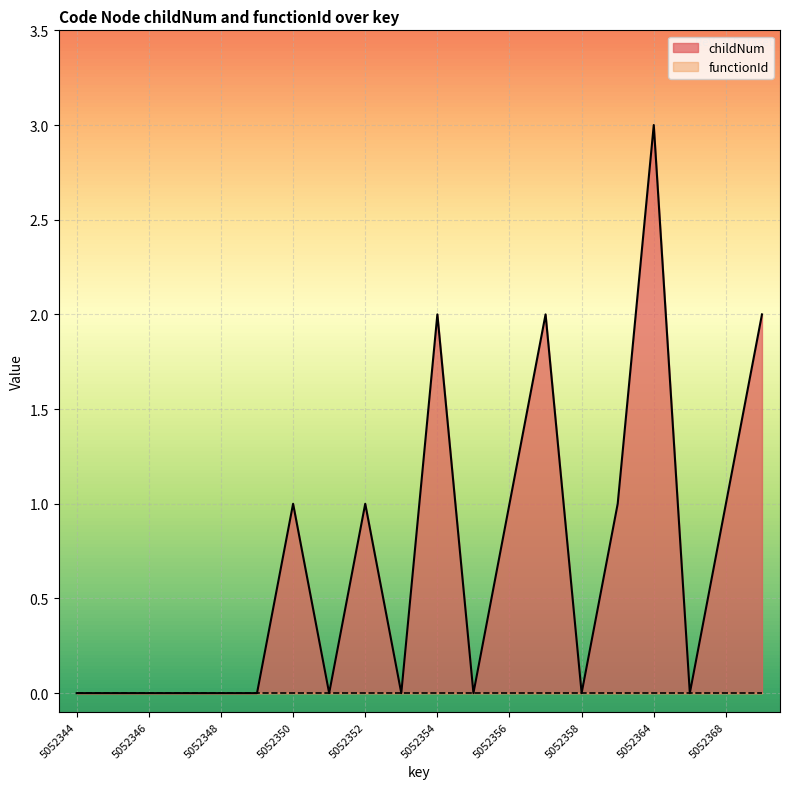

List the labels in order of value, smallest first.

5052344, 5052345, 5052346, 5052347, 5052348, 5052349, 5052351, 5052353, 5052355, 5052358, 5052365, 5052350, 5052352, 5052356, 5052359, 5052368, 5052354, 5052357, 5052371, 5052364